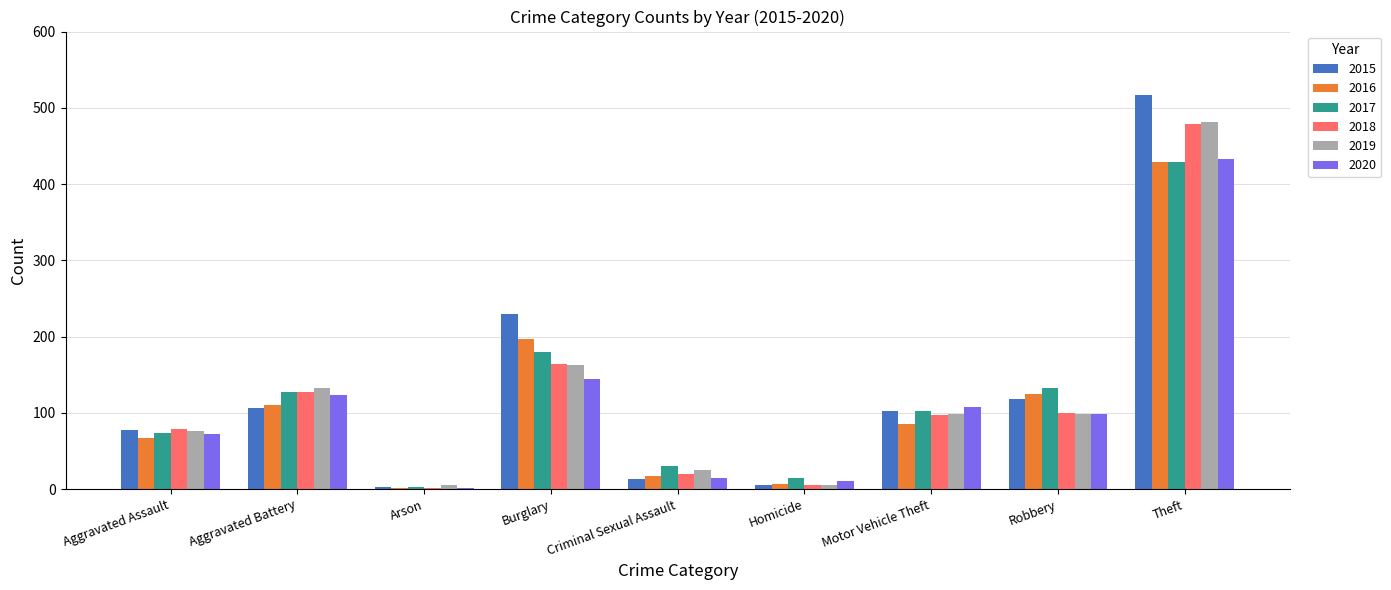

Between Aggravated Assault and Burglary, which series saw the biggest shift?

2015